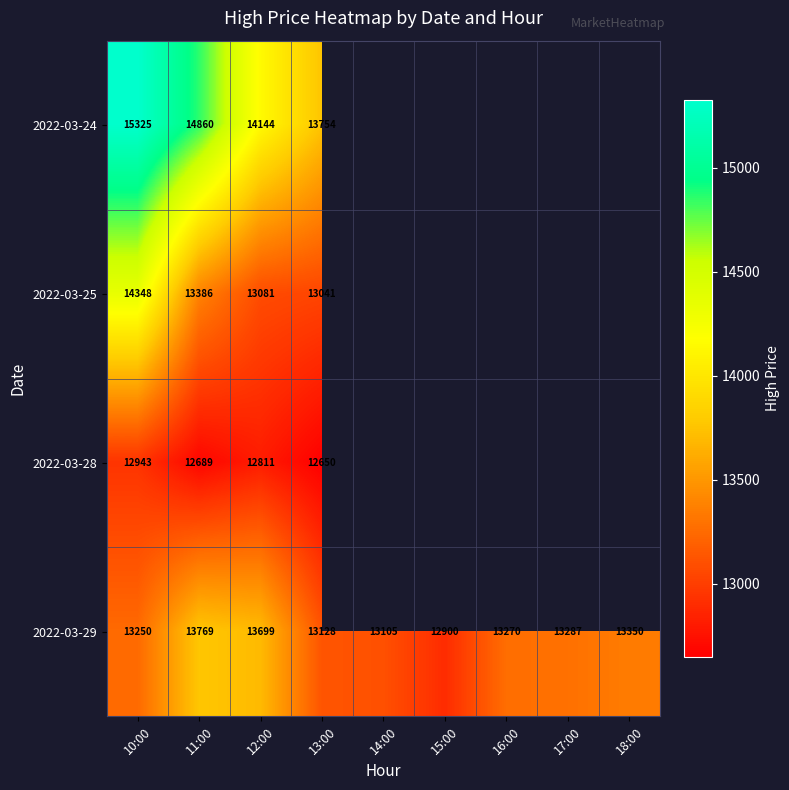

The 2022-03-29 series shows 13350 at 18:00. True or false?

True